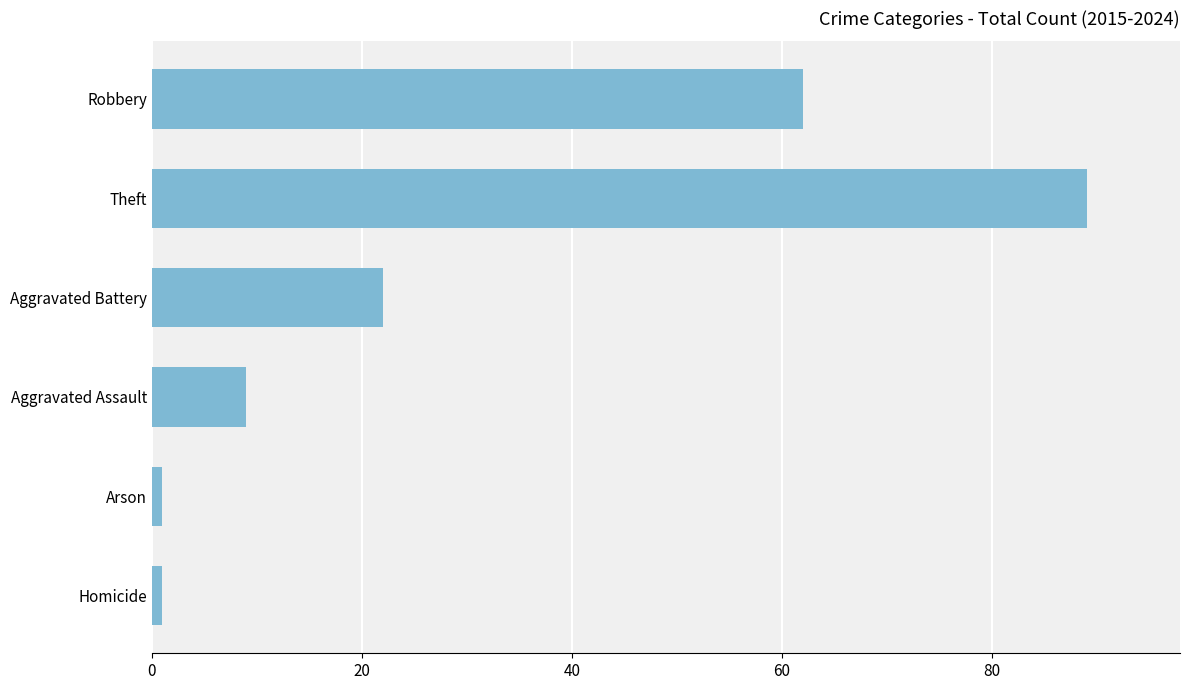

Count the number of categories in the chart.

6